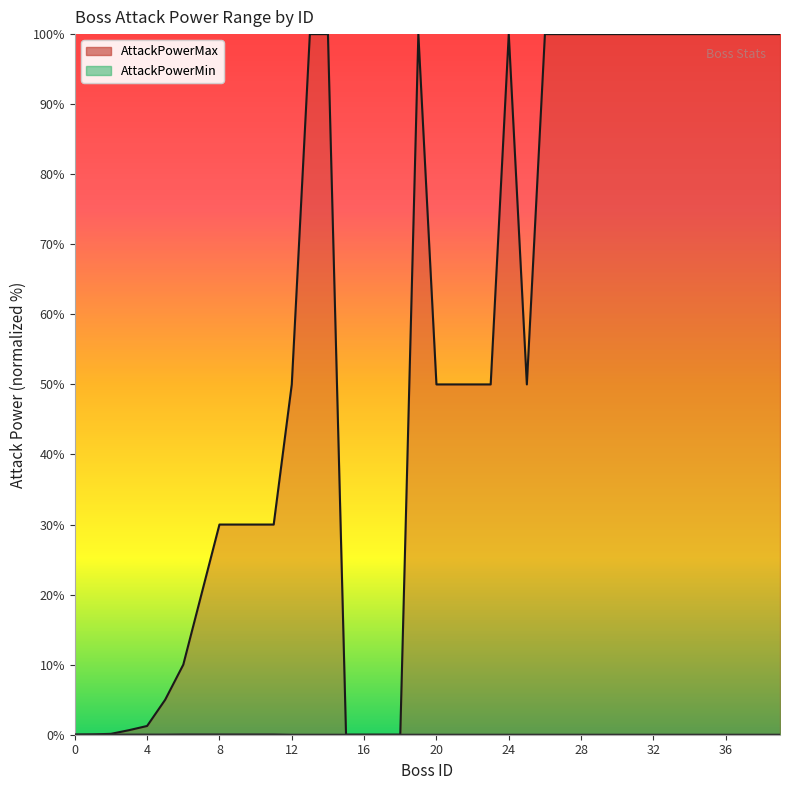

At which label is AttackPowerMax closest to 50?

12